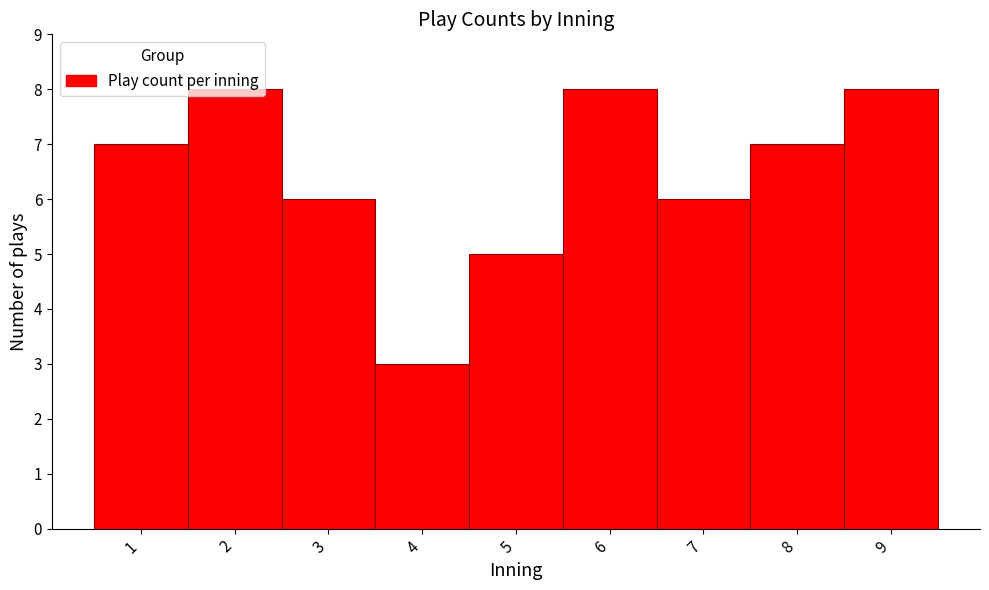

Reading left to right, list every bar in this chart as the range it spans on the x-axis followed by its height. The values are not printed on the chart, so give them approximately, as read against the axis.

0.5 to 1.5: 7
1.5 to 2.5: 8
2.5 to 3.5: 6
3.5 to 4.5: 3
4.5 to 5.5: 5
5.5 to 6.5: 8
6.5 to 7.5: 6
7.5 to 8.5: 7
8.5 to 9.5: 8